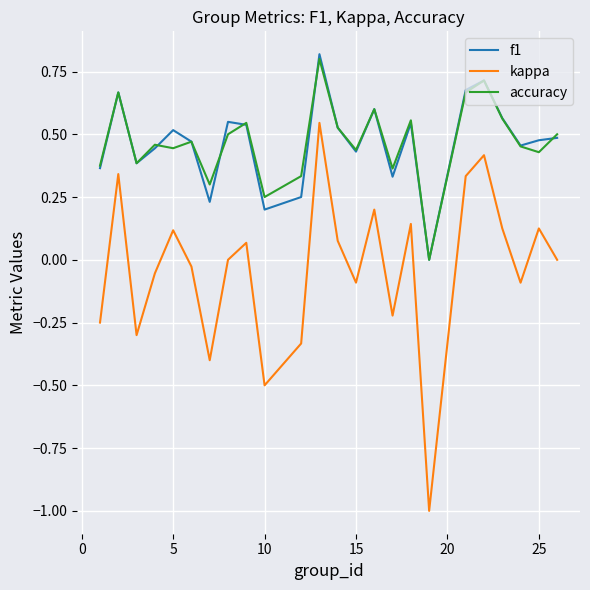

True or false: kappa and f1 intersect in this chart.

False